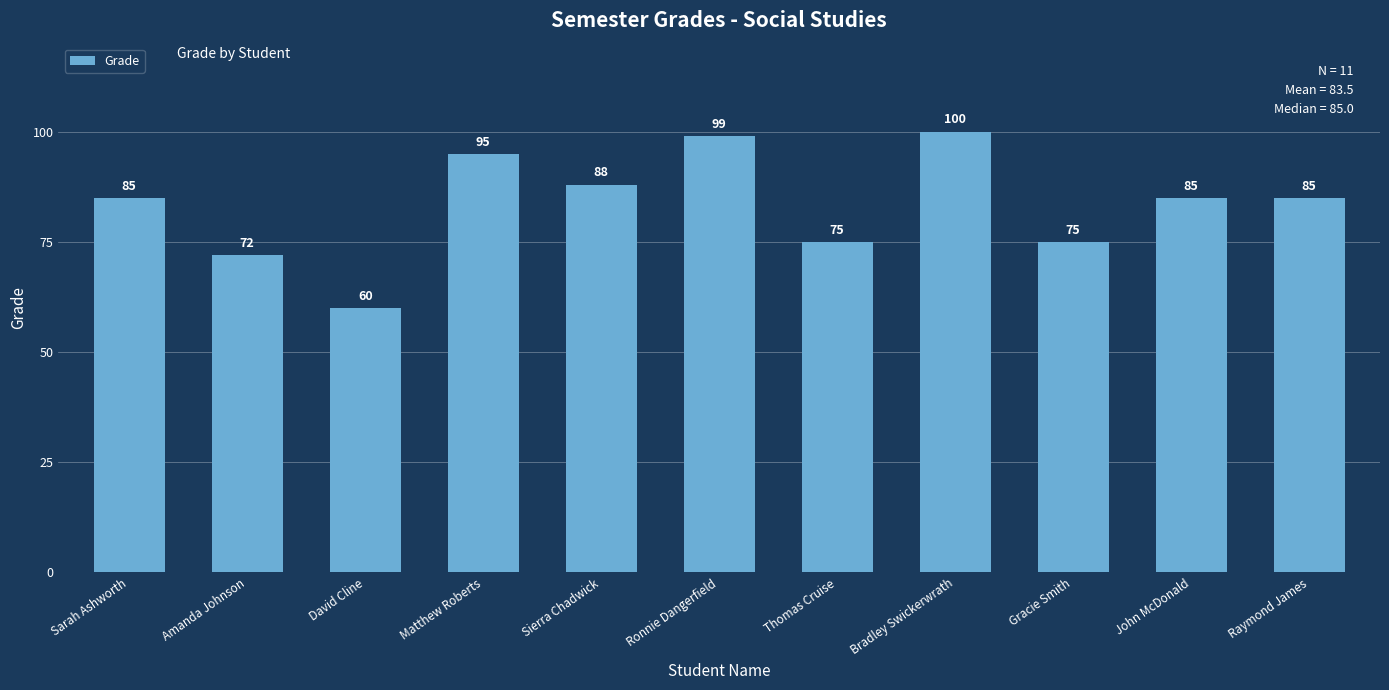

What is the difference between the maximum and minimum values?

40